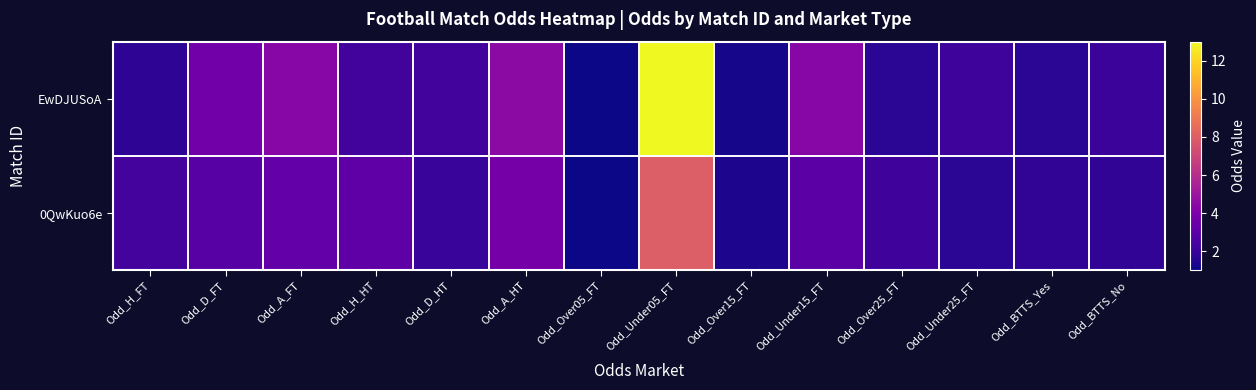

Which series changed the most between Odd_A_FT and Odd_Over05_FT?

EwDJUSoA